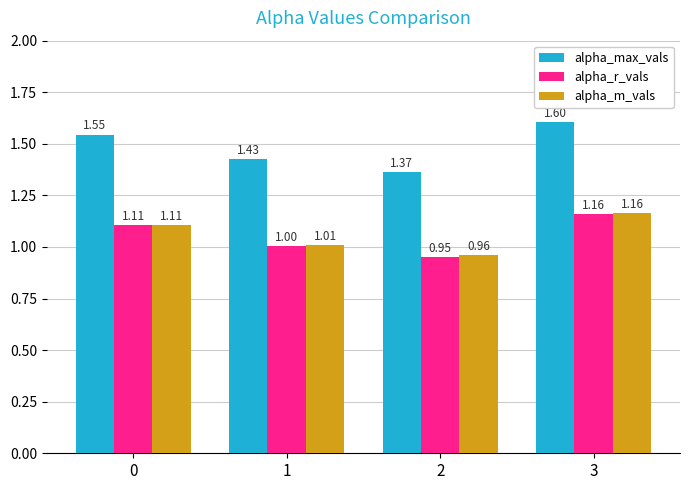

Which series changed the most between 0 and 1?

alpha_max_vals